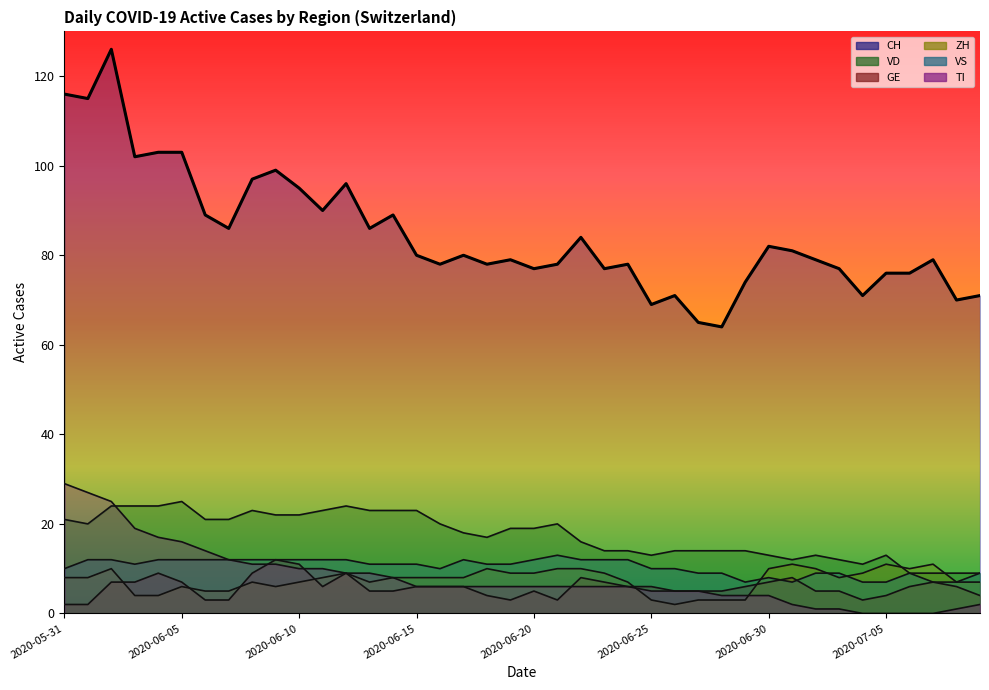

Does the chart have visible grid lines?

No